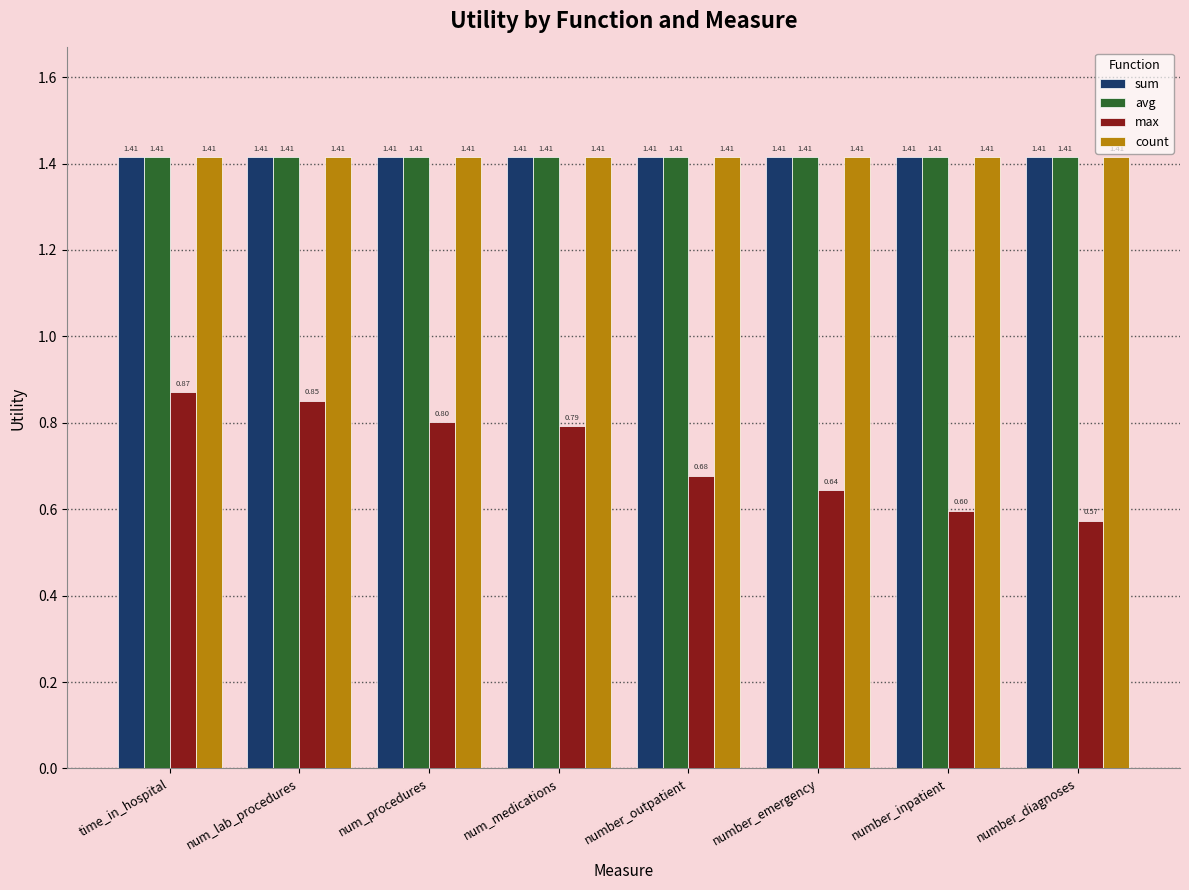

What is the total value across all series at num_medications?

5.0